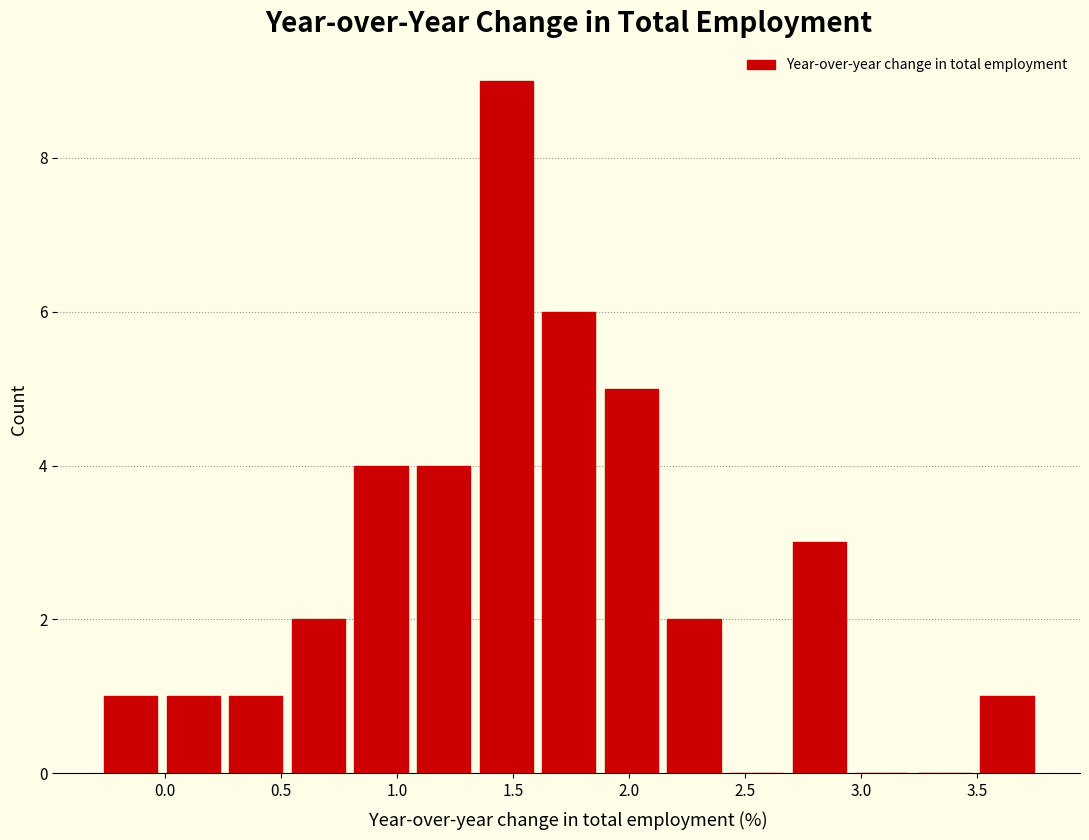

Reading left to right, transcribe this chart: for each bar, give the range it covers on the x-axis and its height. Neither the bar edges nor the heights are printed on the chart, so give them approximately, as read against the axes.

-0.30 to 0.00: 1
0.00 to 0.25: 1
0.25 to 0.55: 1
0.55 to 0.80: 2
0.80 to 1.05: 4
1.05 to 1.35: 4
1.35 to 1.60: 9
1.60 to 1.90: 6
1.90 to 2.15: 5
2.15 to 2.40: 2
2.40 to 2.70: 0
2.70 to 2.95: 3
2.95 to 3.25: 0
3.25 to 3.50: 0
3.50 to 3.75: 1